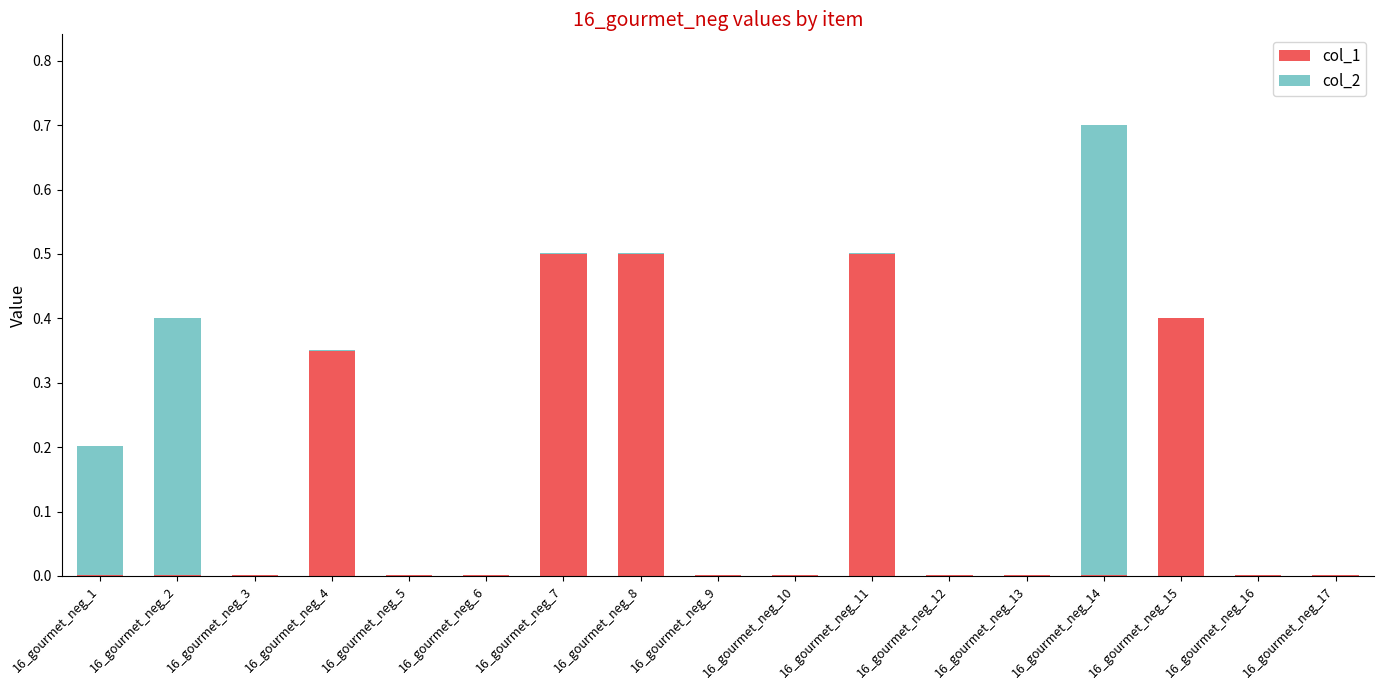

What is the sum of all col_1 values?

2.3